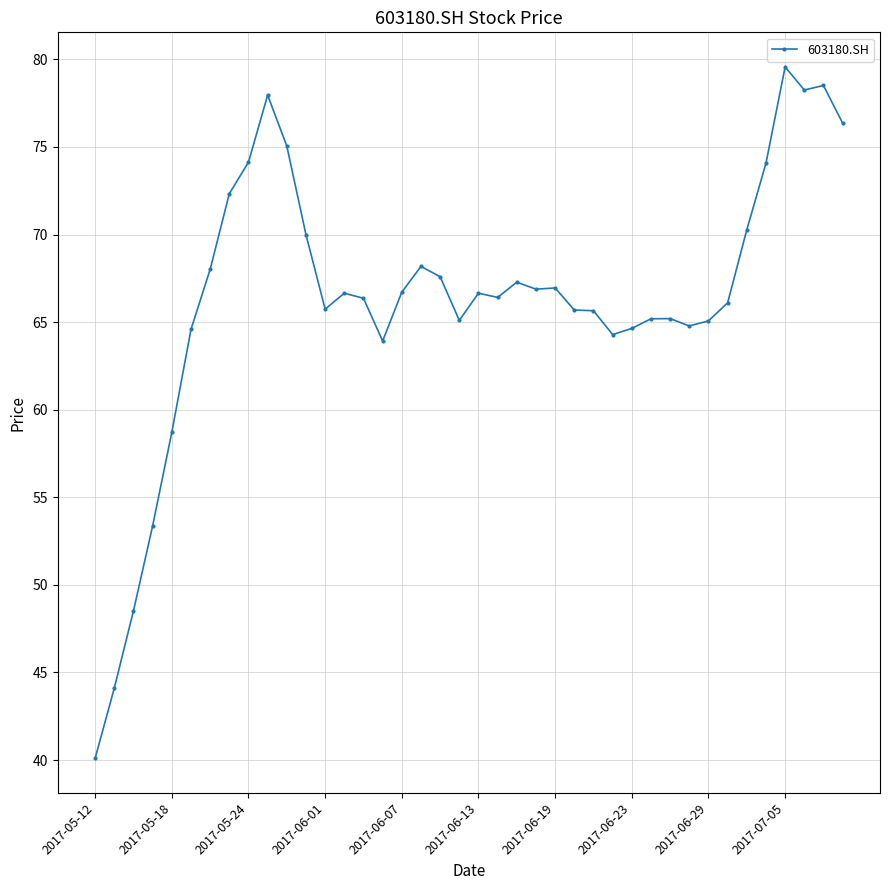

What is the value of the 3rd point from the left?

48.5